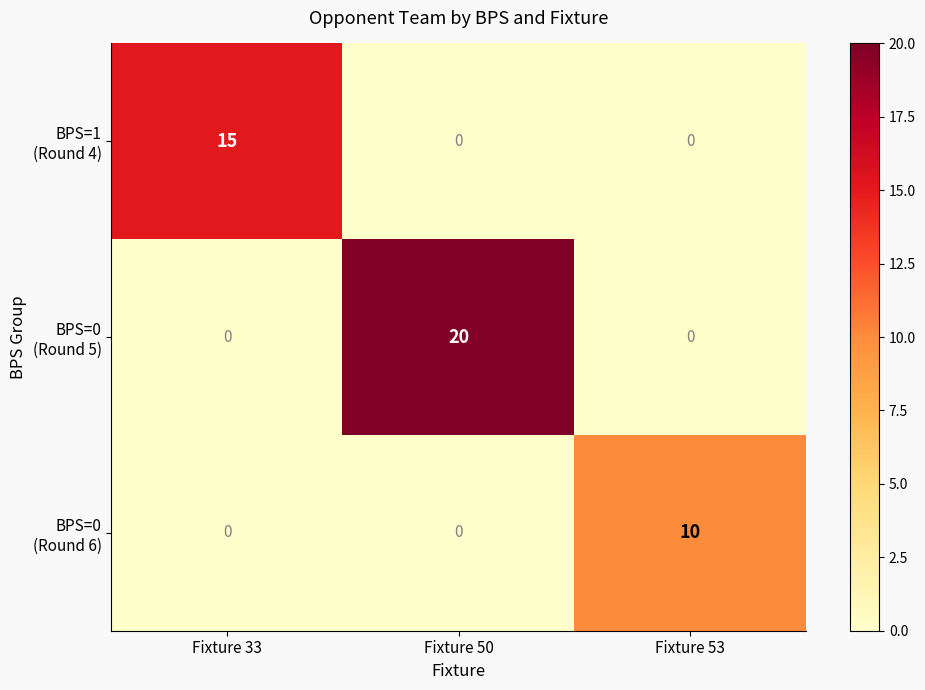

What is the difference between the highest and lowest values at Fixture 50?

20